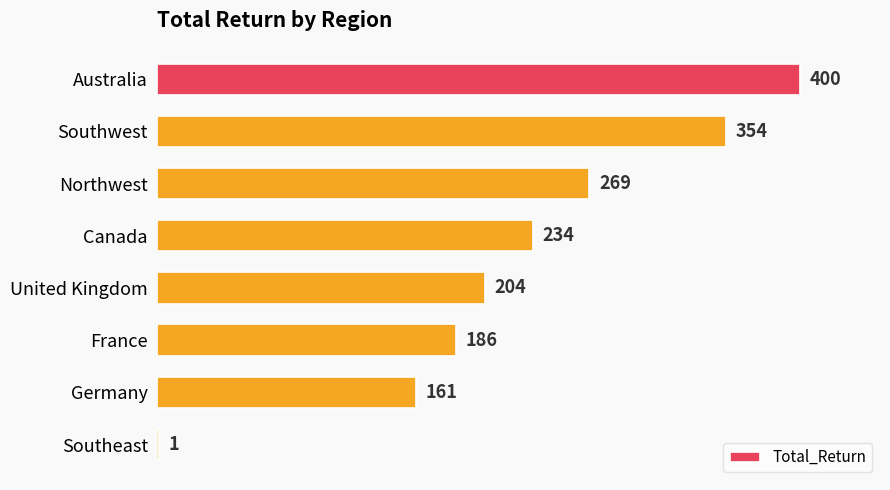

Reading top to bottom, list all the values displayed in this chart.

Australia=400	Southwest=354	Northwest=269	Canada=234	United Kingdom=204	France=186	Germany=161	Southeast=1